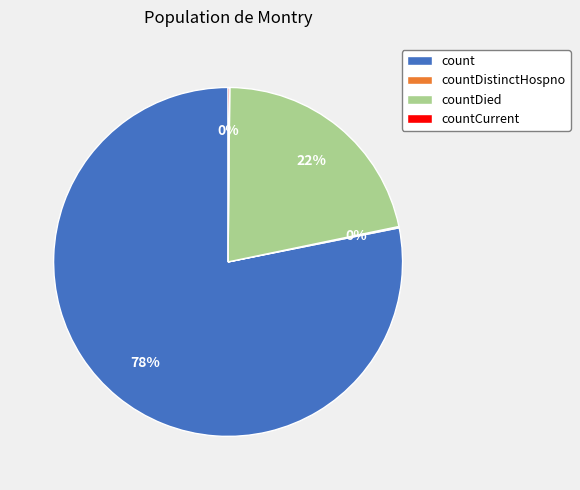

Between countDied and count, which is larger?

count